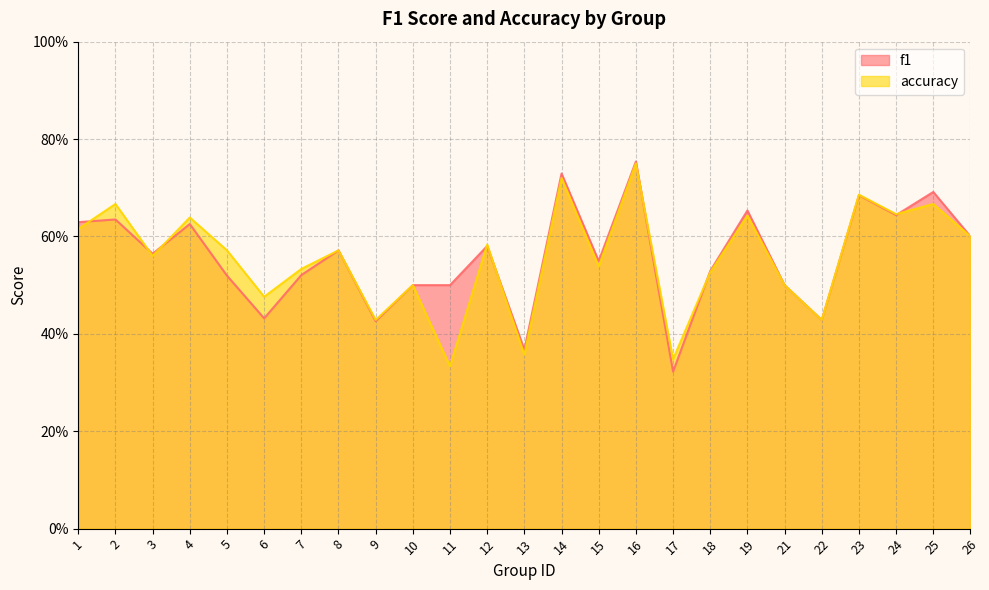

Where is f1 nearest to the value 0?

17